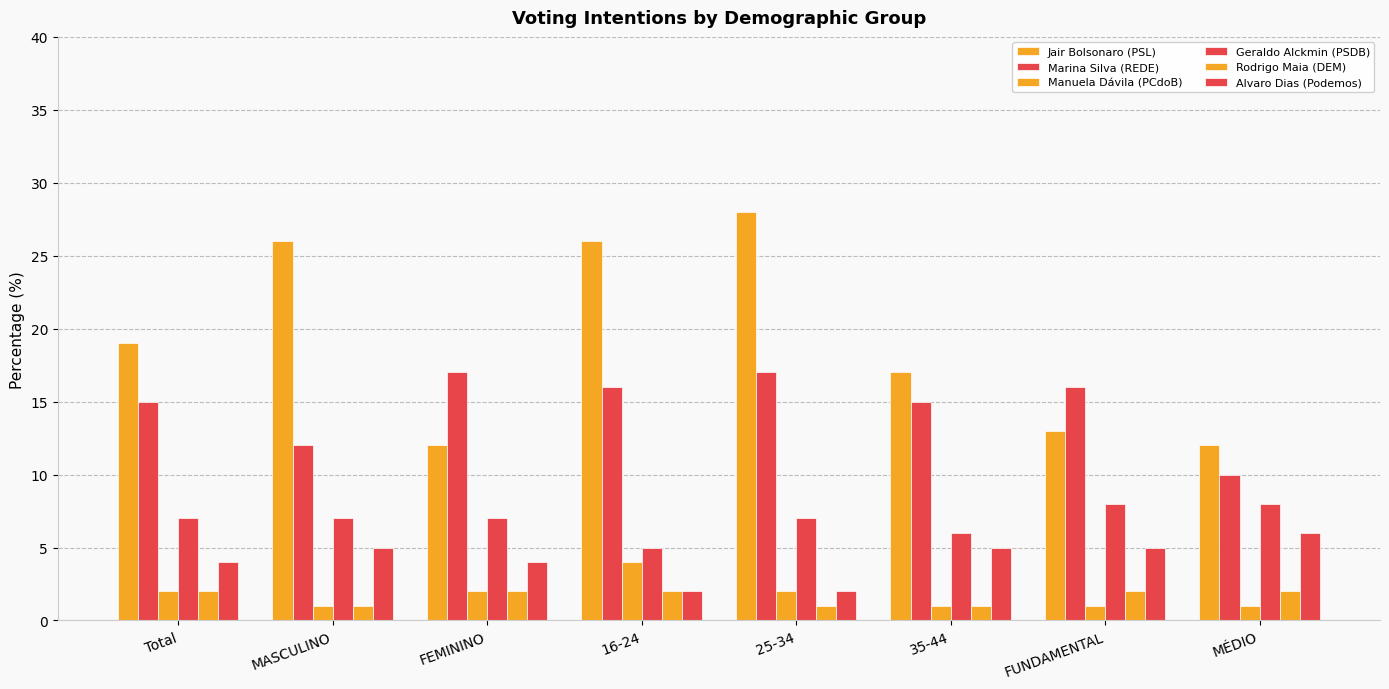

At how many categories does at least one series exceed 26?

1